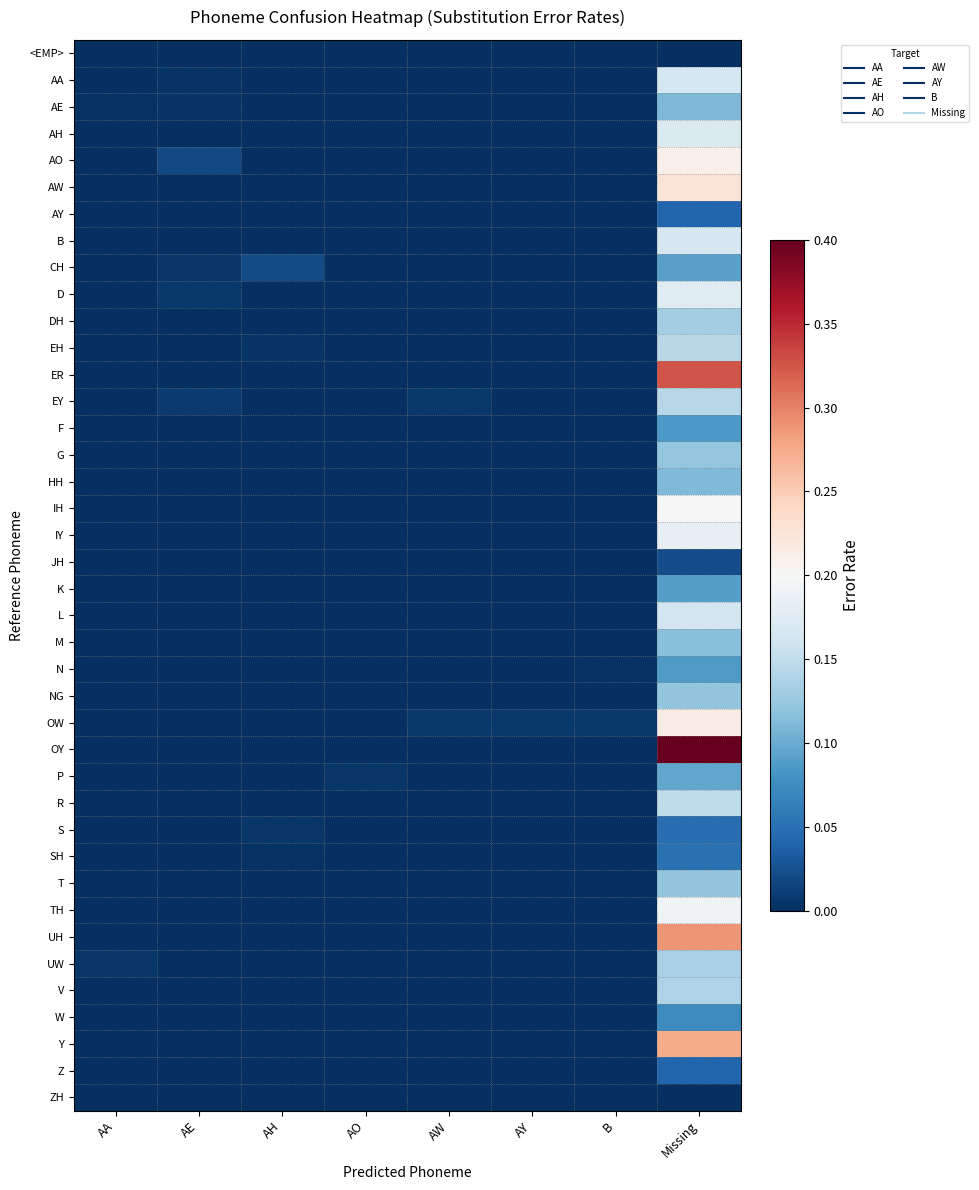

Which series has the widest spread of values?

OY